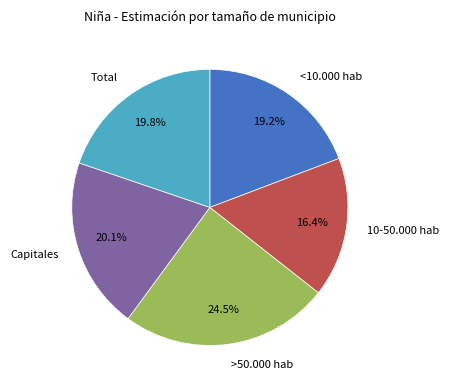

Which category has the biggest portion of the pie?

>50.000 hab